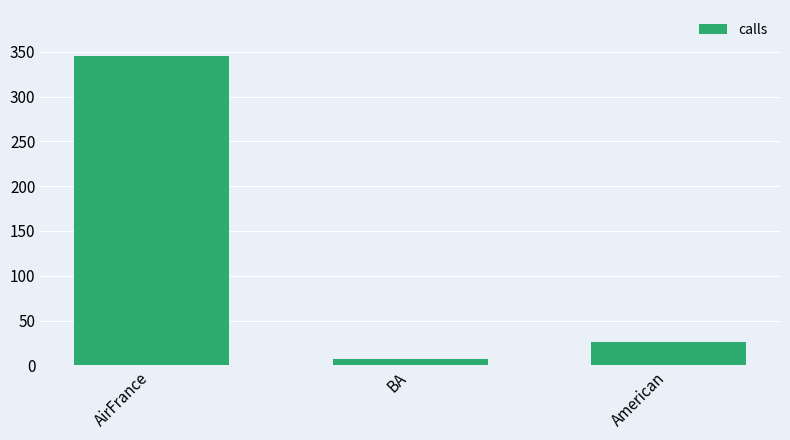

Which category has the lowest value across all series?

BA